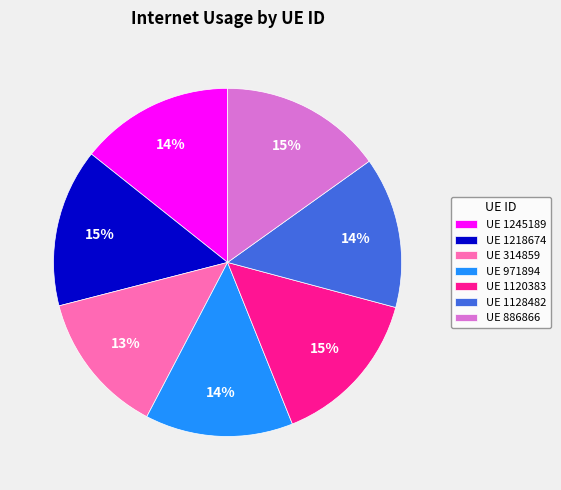

To the nearest percent, what is the average slice percentage?

14%